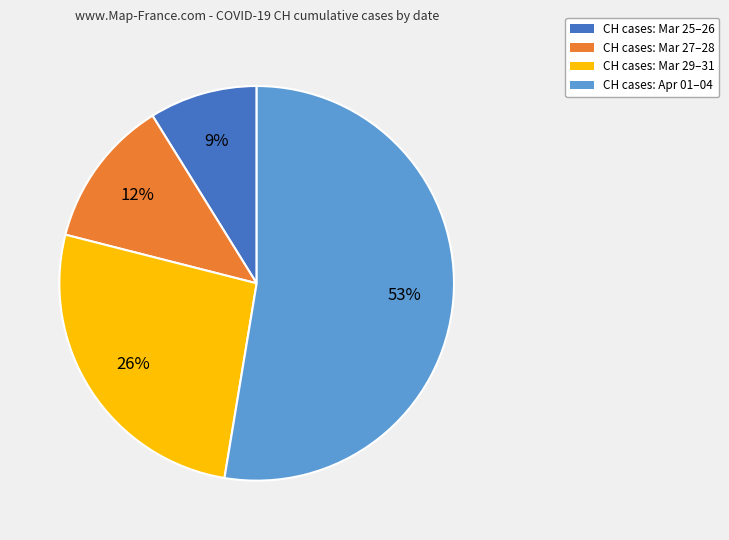

To the nearest percent, what is the average slice percentage?

25%